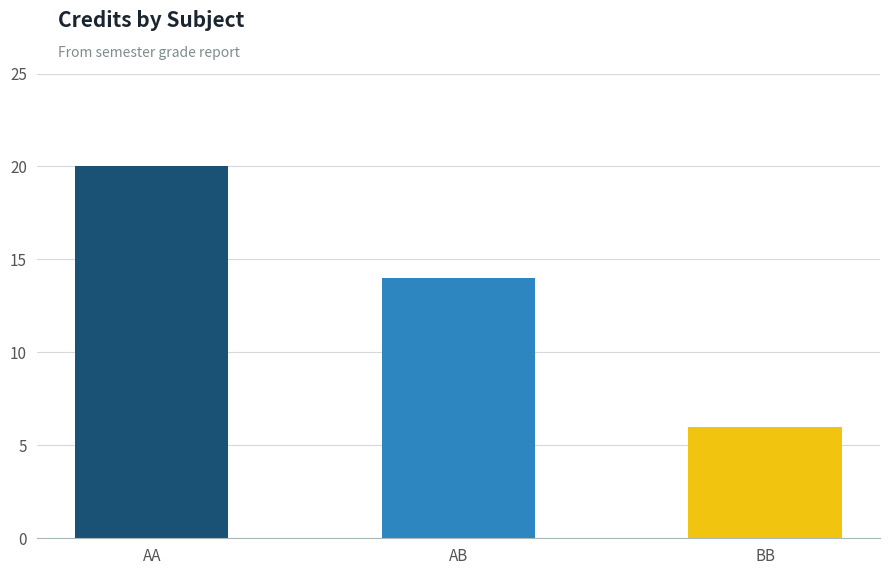

What is the smallest value displayed?

6